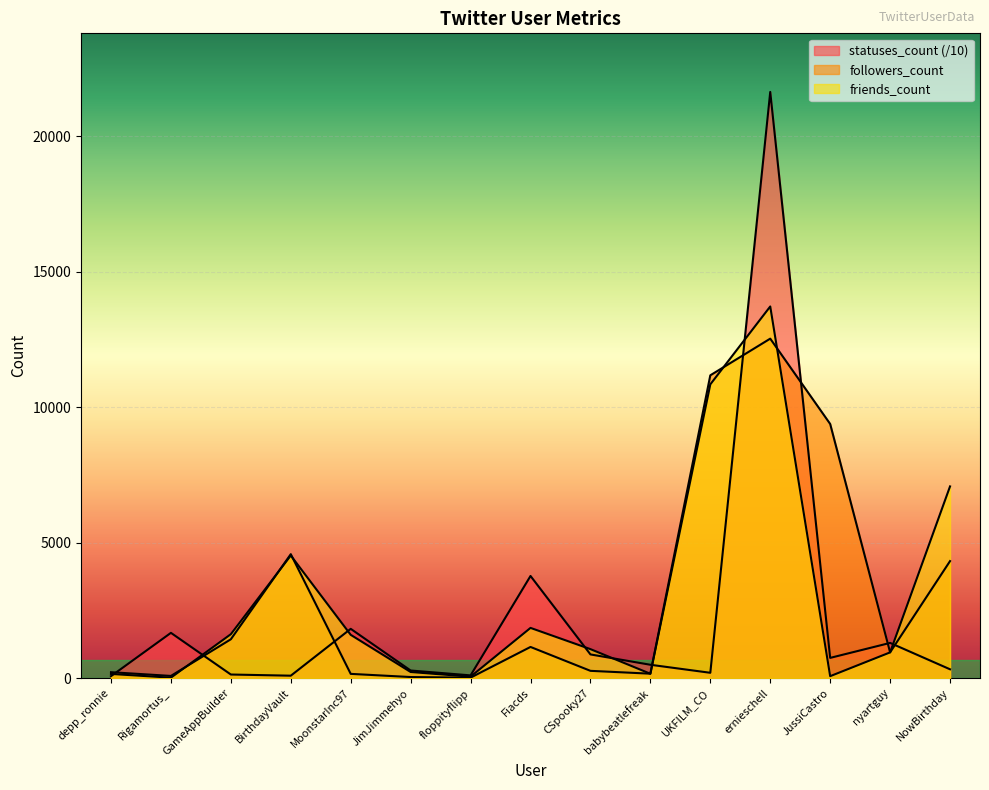

What is the total value across all series at CSpooky27?

2207.8